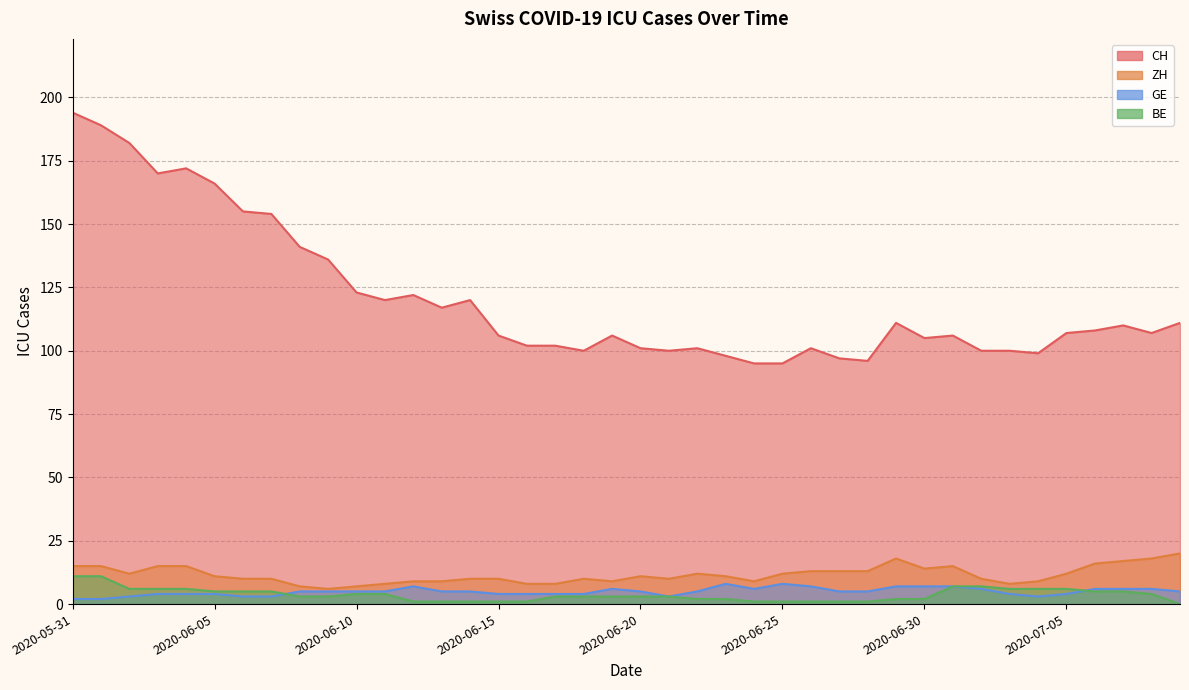

True or false: CH and BE cross at least once.

False